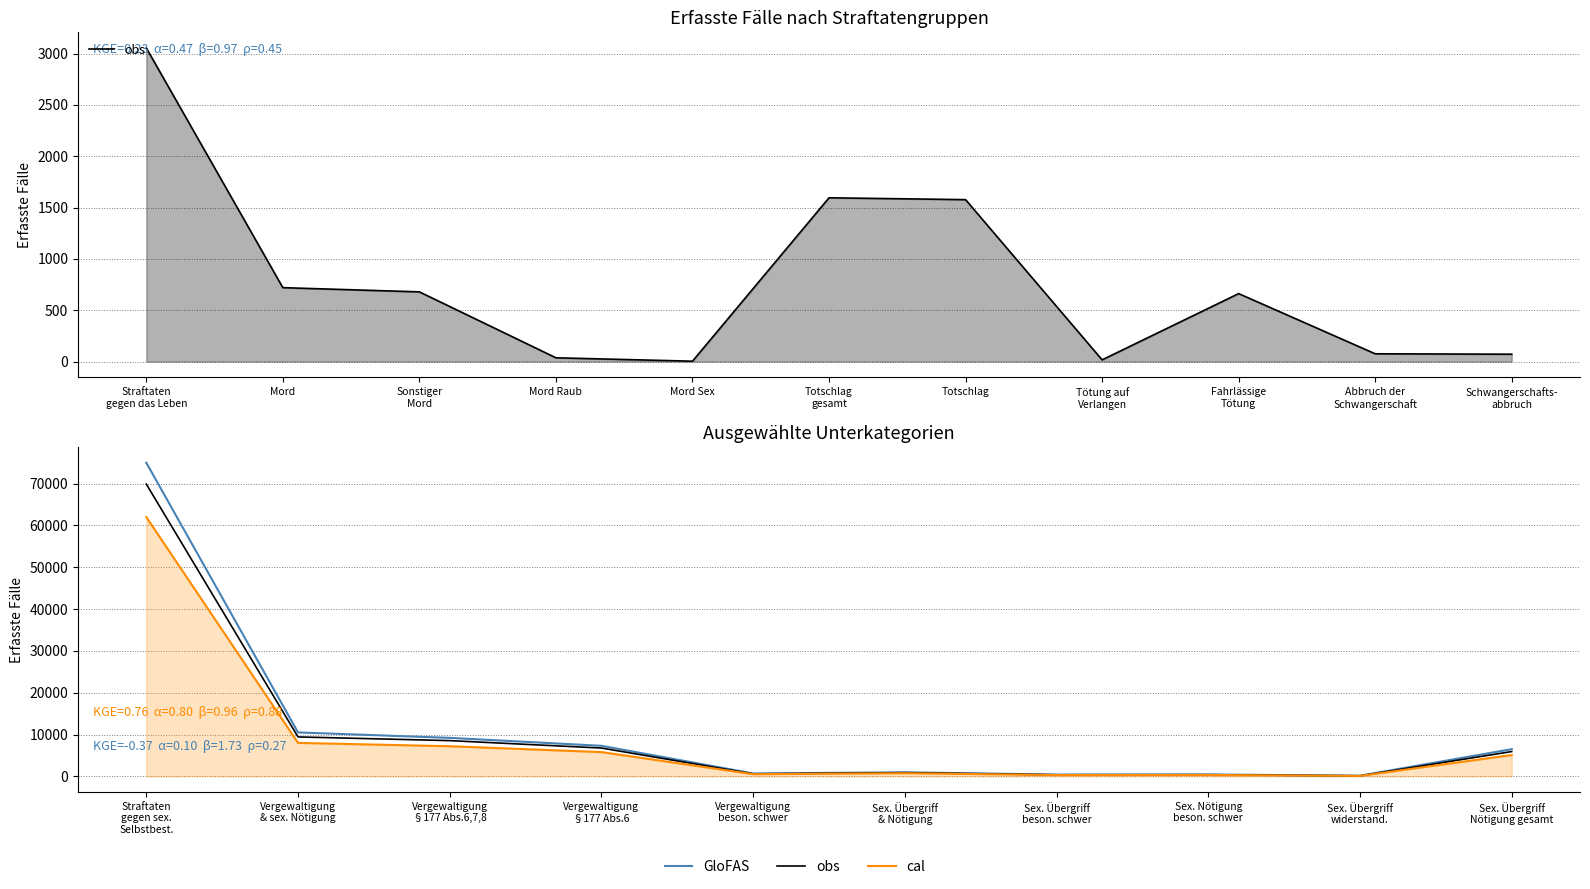

Reading right to left, transcribe all the data shown in this chart.

obs: 5929	127	388	368	883	596	6766	8541	9426	69881
GloFAS: 6500	145	450	420	960	680	7300	9200	10500	75000
cal: 5100	105	330	310	750	520	5800	7200	8000	62000